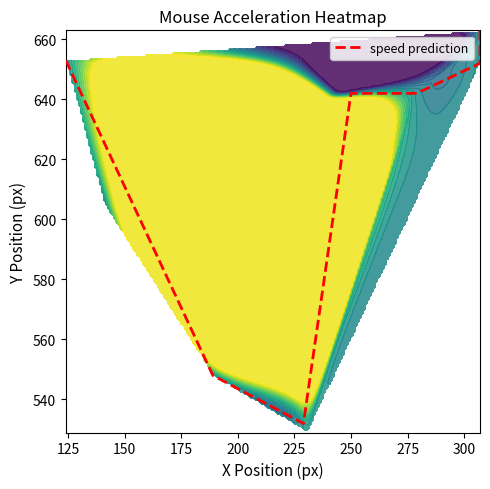

Is it true that the value at 250 is 283?

False